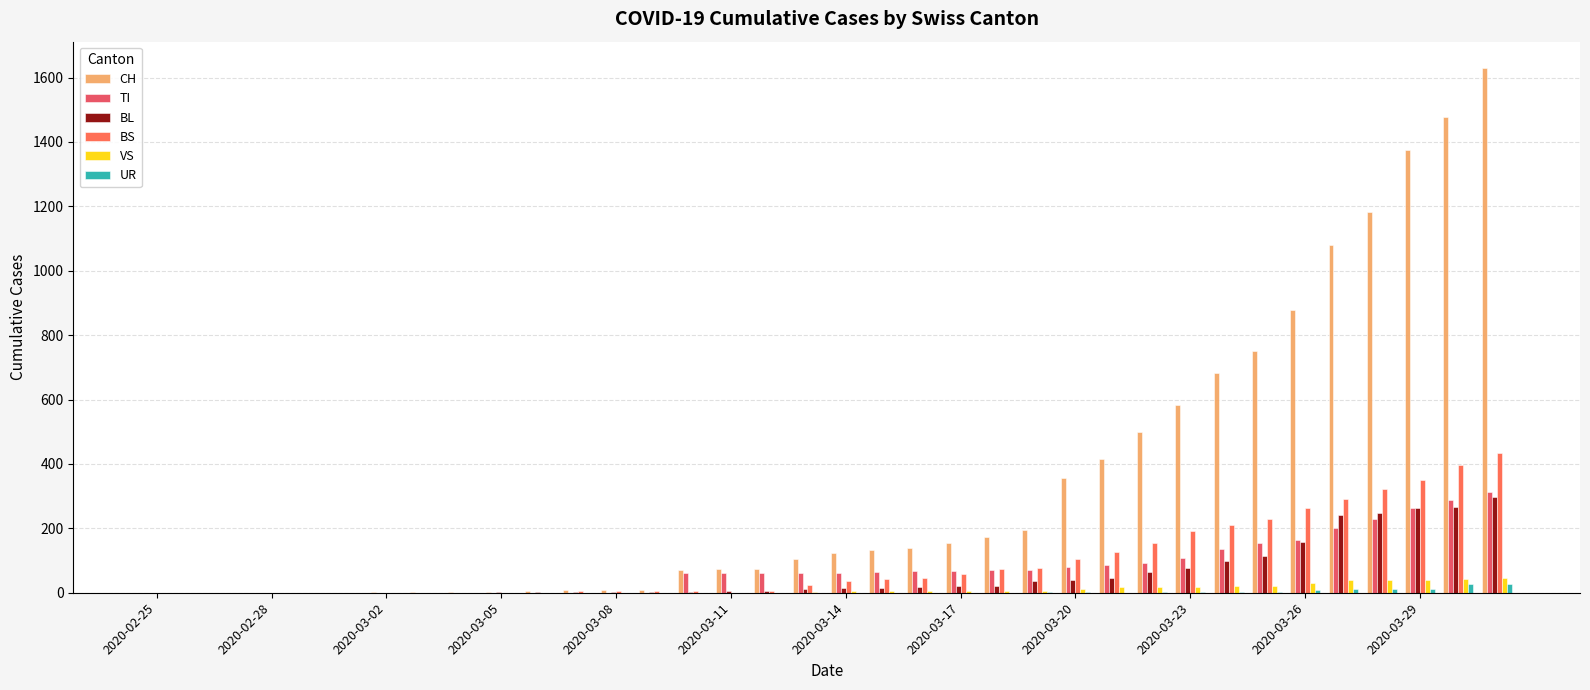

Which series has the largest total across all categories?

CH